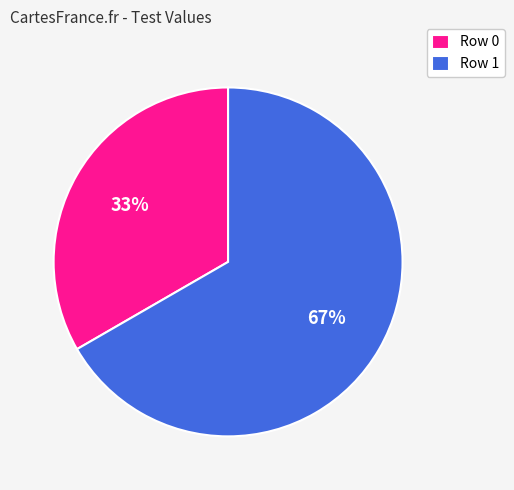

Which category has the biggest portion of the pie?

Row 1